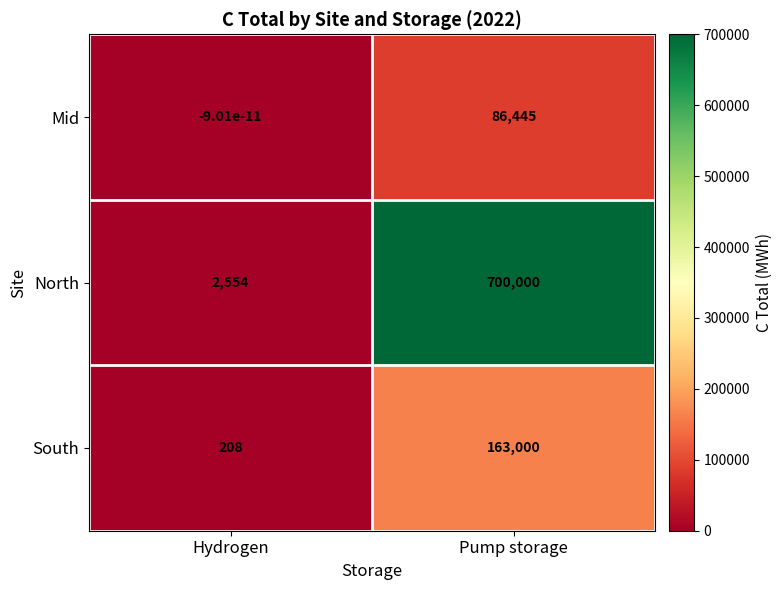

At how many categories does at least one series exceed 20066?

1